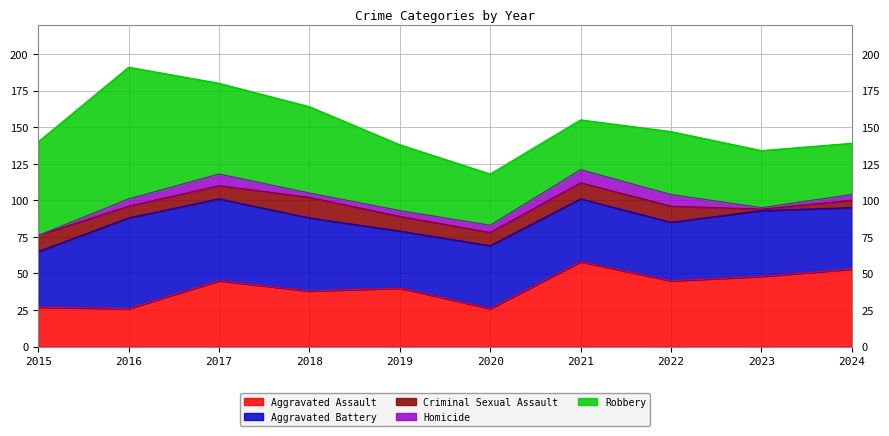

Reading right to left, extract all data points from this chart.

Aggravated Assault: 2024=53	2023=48	2022=45	2021=58	2020=26	2019=40	2018=38	2017=45	2016=26	2015=27
Aggravated Battery: 2024=42	2023=45	2022=40	2021=43	2020=43	2019=39	2018=50	2017=56	2016=62	2015=38
Criminal Sexual Assault: 2024=5	2023=1	2022=11	2021=11	2020=9	2019=10	2018=14	2017=9	2016=8	2015=11
Homicide: 2024=4	2023=1	2022=8	2021=9	2020=5	2019=4	2018=3	2017=8	2016=5	2015=0
Robbery: 2024=35	2023=39	2022=43	2021=34	2020=35	2019=45	2018=59	2017=62	2016=90	2015=64